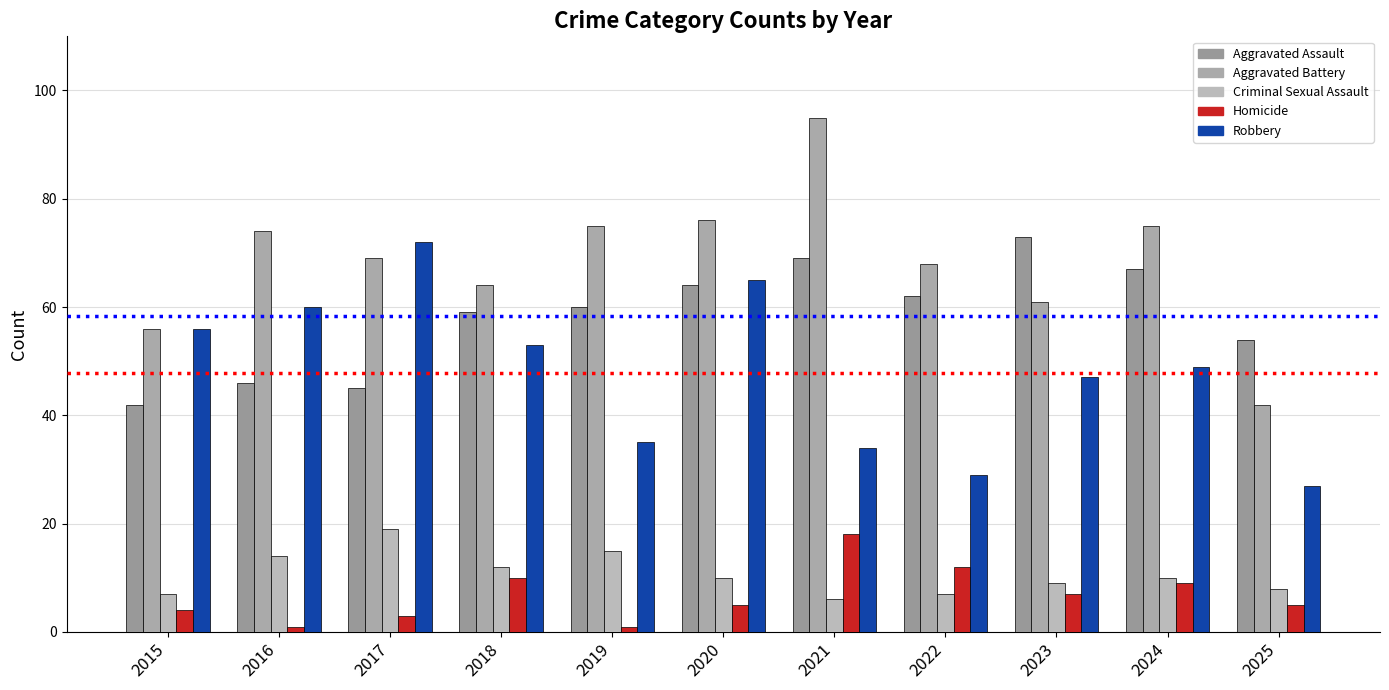

Reading left to right, transcribe all the data shown in this chart.

Aggravated Assault: 2015=42	2016=46	2017=45	2018=59	2019=60	2020=64	2021=69	2022=62	2023=73	2024=67	2025=54
Aggravated Battery: 2015=56	2016=74	2017=69	2018=64	2019=75	2020=76	2021=95	2022=68	2023=61	2024=75	2025=42
Criminal Sexual Assault: 2015=7	2016=14	2017=19	2018=12	2019=15	2020=10	2021=6	2022=7	2023=9	2024=10	2025=8
Homicide: 2015=4	2016=1	2017=3	2018=10	2019=1	2020=5	2021=18	2022=12	2023=7	2024=9	2025=5
Robbery: 2015=56	2016=60	2017=72	2018=53	2019=35	2020=65	2021=34	2022=29	2023=47	2024=49	2025=27